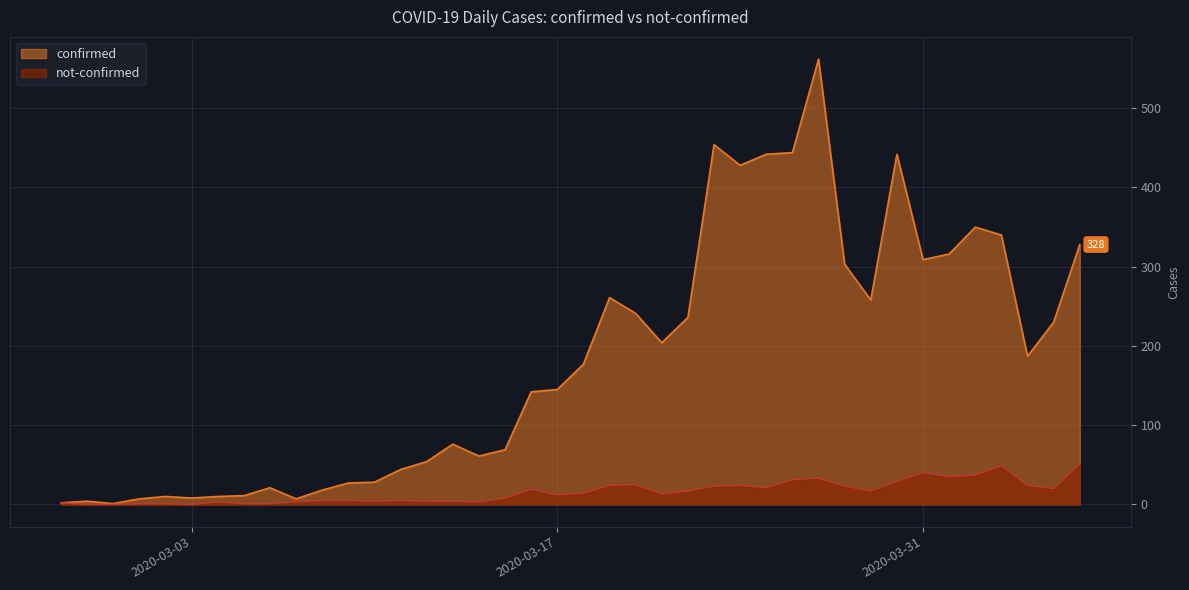

What is the label of the 9th point from the right?

2020-03-29